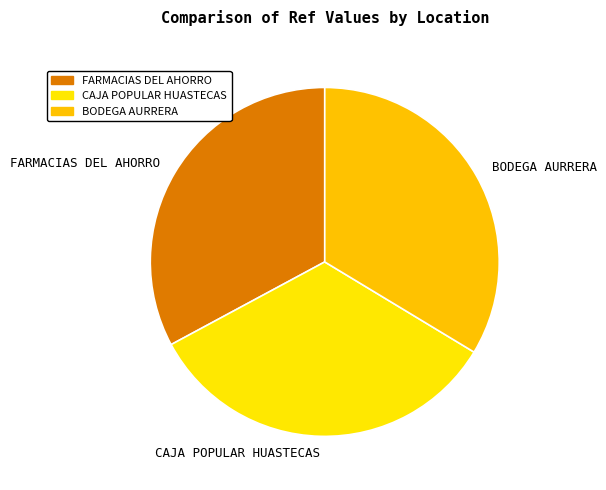

How many segments does this pie chart have?

3